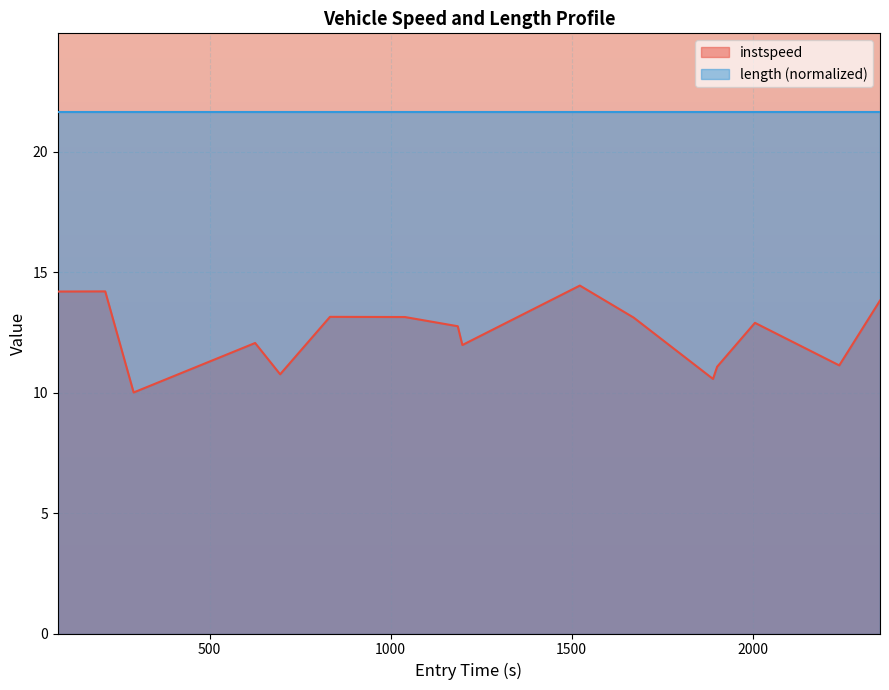

What is the greatest value displayed?

21.7